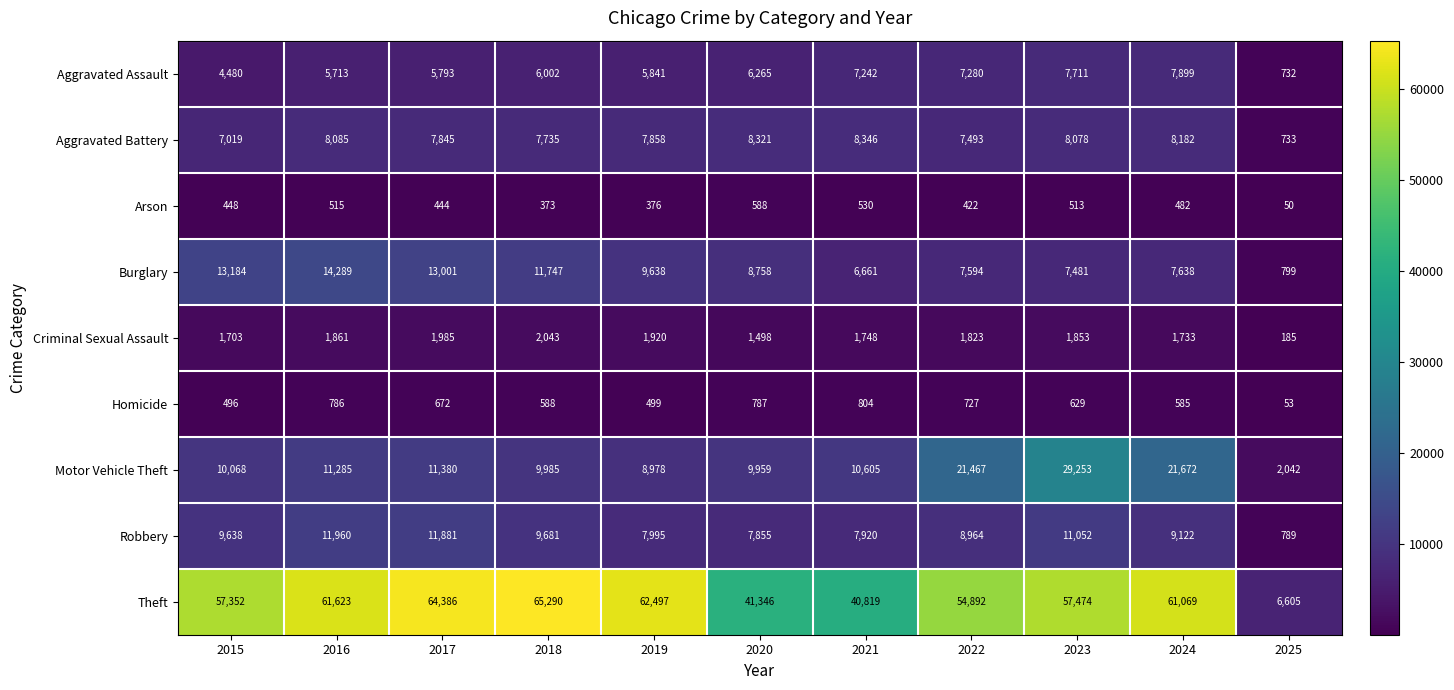

Which series has the widest spread of values?

Theft